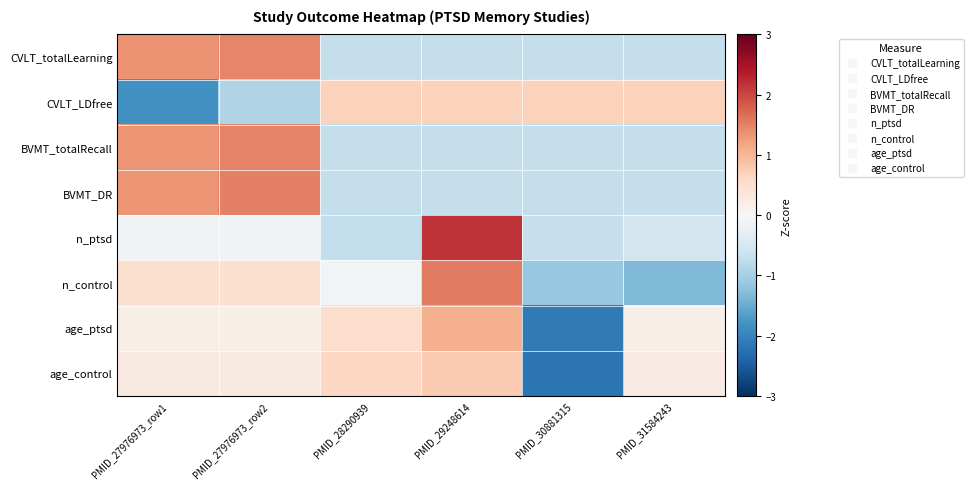

Reading left to right, what are all the values shown in this chart?

CVLT_totalLearning: PMID_27976973_row1=1.4	PMID_27976973_row2=1.5	PMID_28290939=-0.7	PMID_29248614=-0.7	PMID_30881315=-0.7	PMID_31584243=-0.7
CVLT_LDfree: PMID_27976973_row1=-1.8	PMID_27976973_row2=-0.9	PMID_28290939=0.7	PMID_29248614=0.7	PMID_30881315=0.7	PMID_31584243=0.7
BVMT_totalRecall: PMID_27976973_row1=1.3	PMID_27976973_row2=1.5	PMID_28290939=-0.7	PMID_29248614=-0.7	PMID_30881315=-0.7	PMID_31584243=-0.7
BVMT_DR: PMID_27976973_row1=1.3	PMID_27976973_row2=1.5	PMID_28290939=-0.7	PMID_29248614=-0.7	PMID_30881315=-0.7	PMID_31584243=-0.7
n_ptsd: PMID_27976973_row1=-0.1	PMID_27976973_row2=-0.1	PMID_28290939=-0.7	PMID_29248614=2.2	PMID_30881315=-0.7	PMID_31584243=-0.5
n_control: PMID_27976973_row1=0.5	PMID_27976973_row2=0.5	PMID_28290939=-0.1	PMID_29248614=1.6	PMID_30881315=-1.1	PMID_31584243=-1.3
age_ptsd: PMID_27976973_row1=0.2	PMID_27976973_row2=0.2	PMID_28290939=0.5	PMID_29248614=1.1	PMID_30881315=-2.1	PMID_31584243=0.2
age_control: PMID_27976973_row1=0.3	PMID_27976973_row2=0.3	PMID_28290939=0.6	PMID_29248614=0.8	PMID_30881315=-2.2	PMID_31584243=0.2